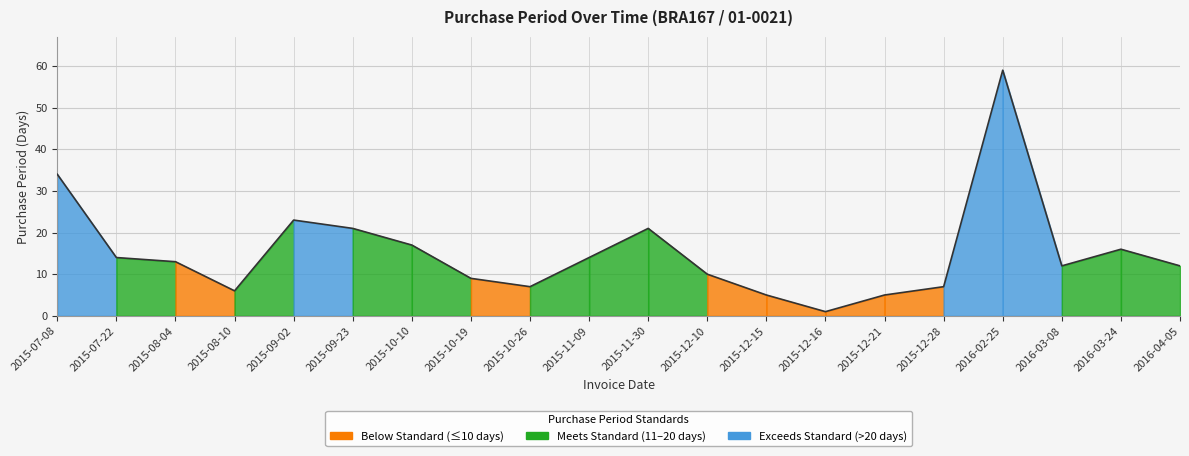

At which label is the value closest to 30?

2015-07-08